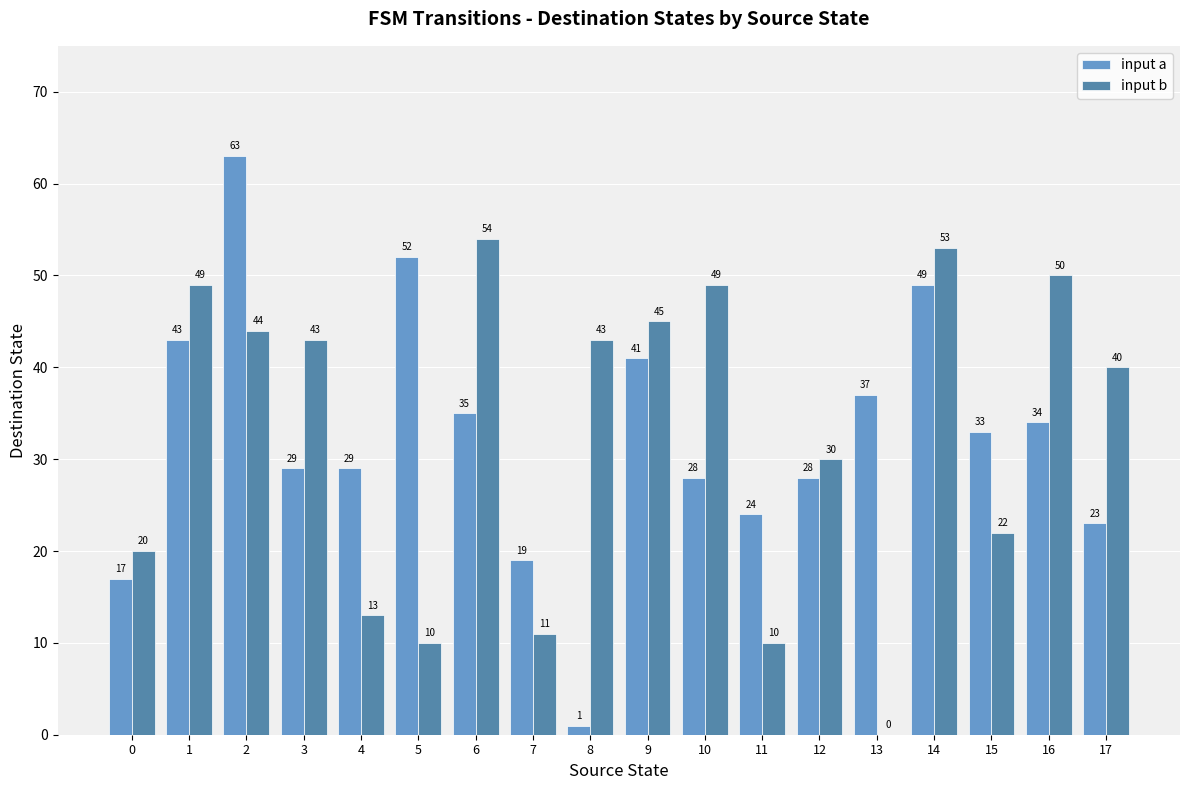

Is it true that input b equals 11 at 7?

True